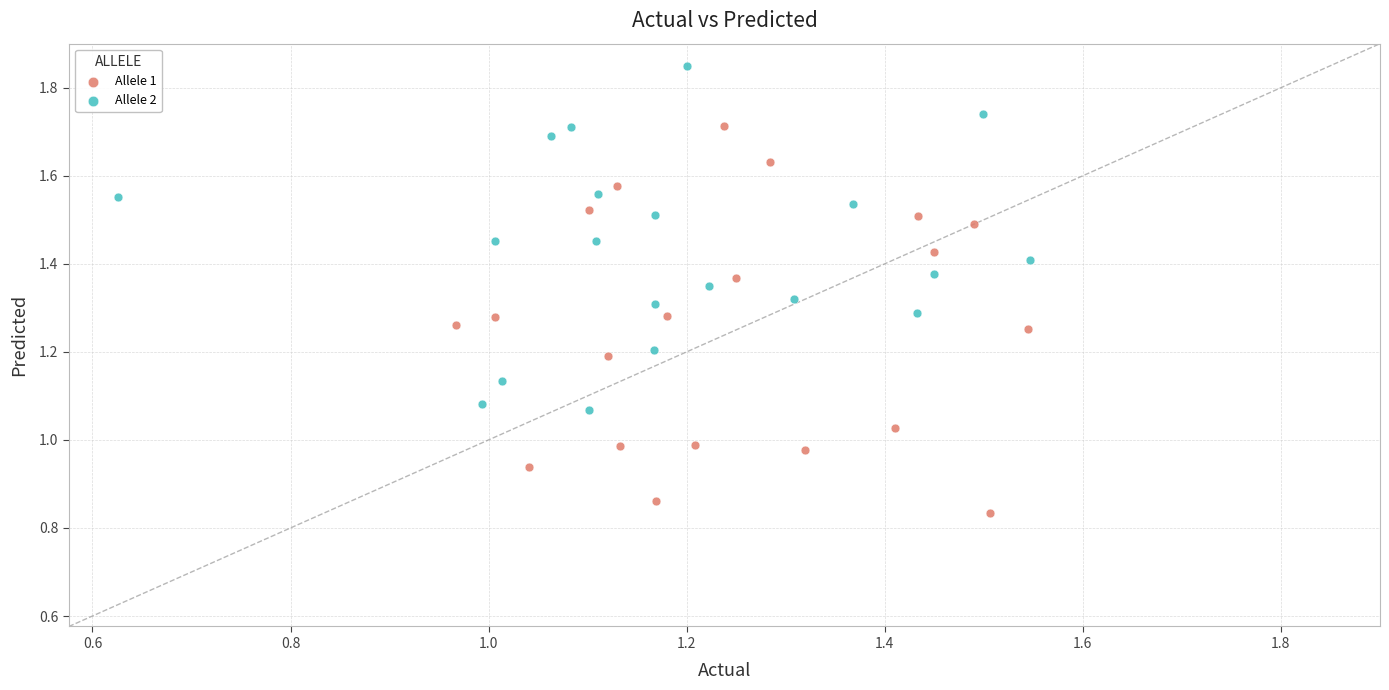

Which series has the widest spread of Y values?

Allele 1